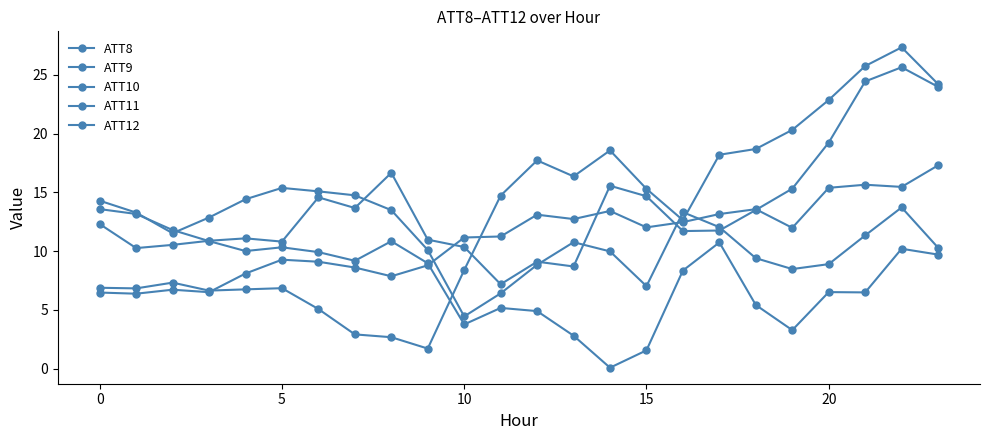

Is this an area chart (filled region under the line)?

No